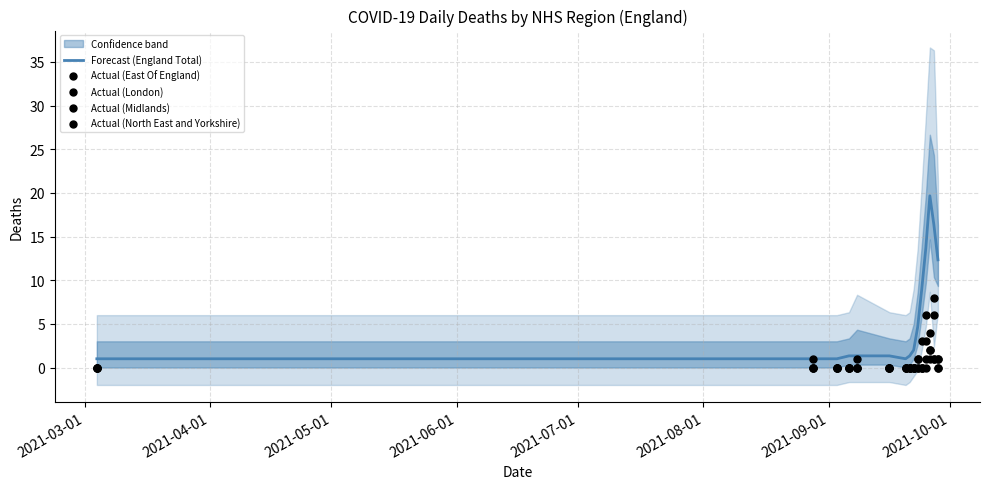

Which series reaches the minimum Y coordinate?

Actual (East Of England)